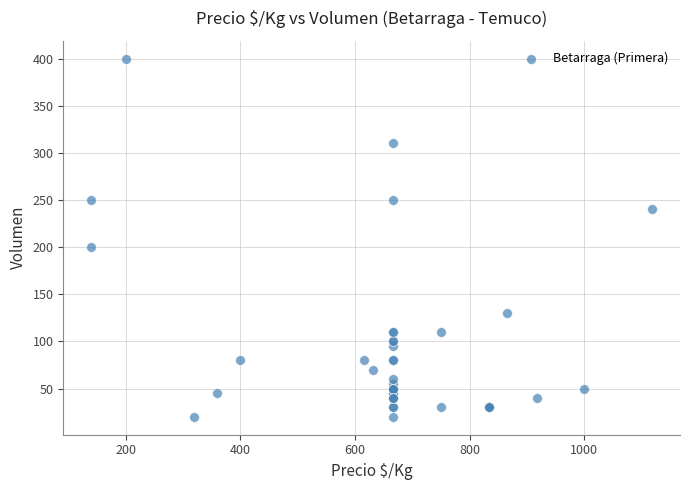

What Y value in the scatter plot is closest to 210?

200